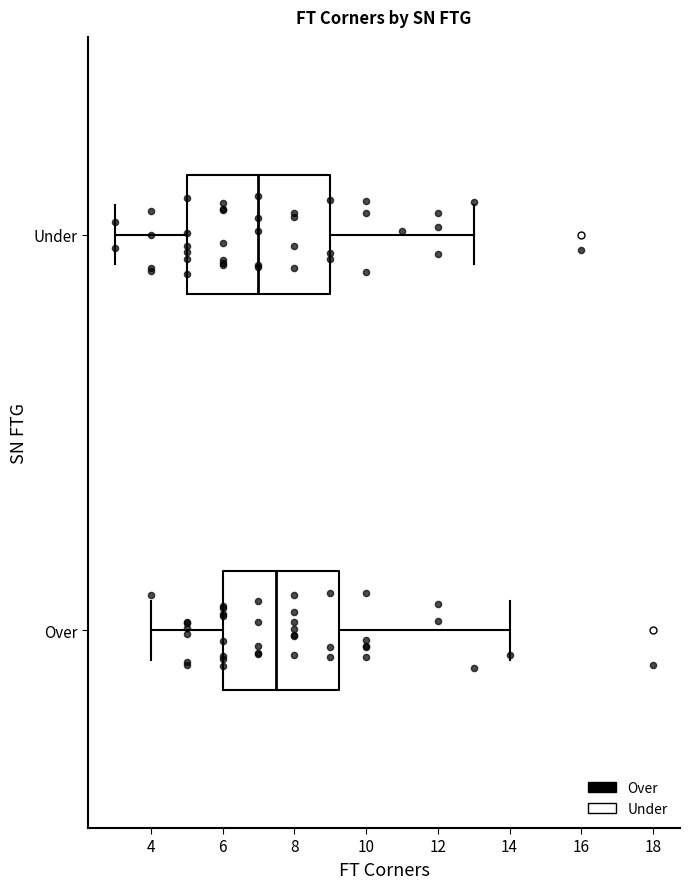

Comparing the boxes themselves (not the whiskers), which one is the widest?

Under